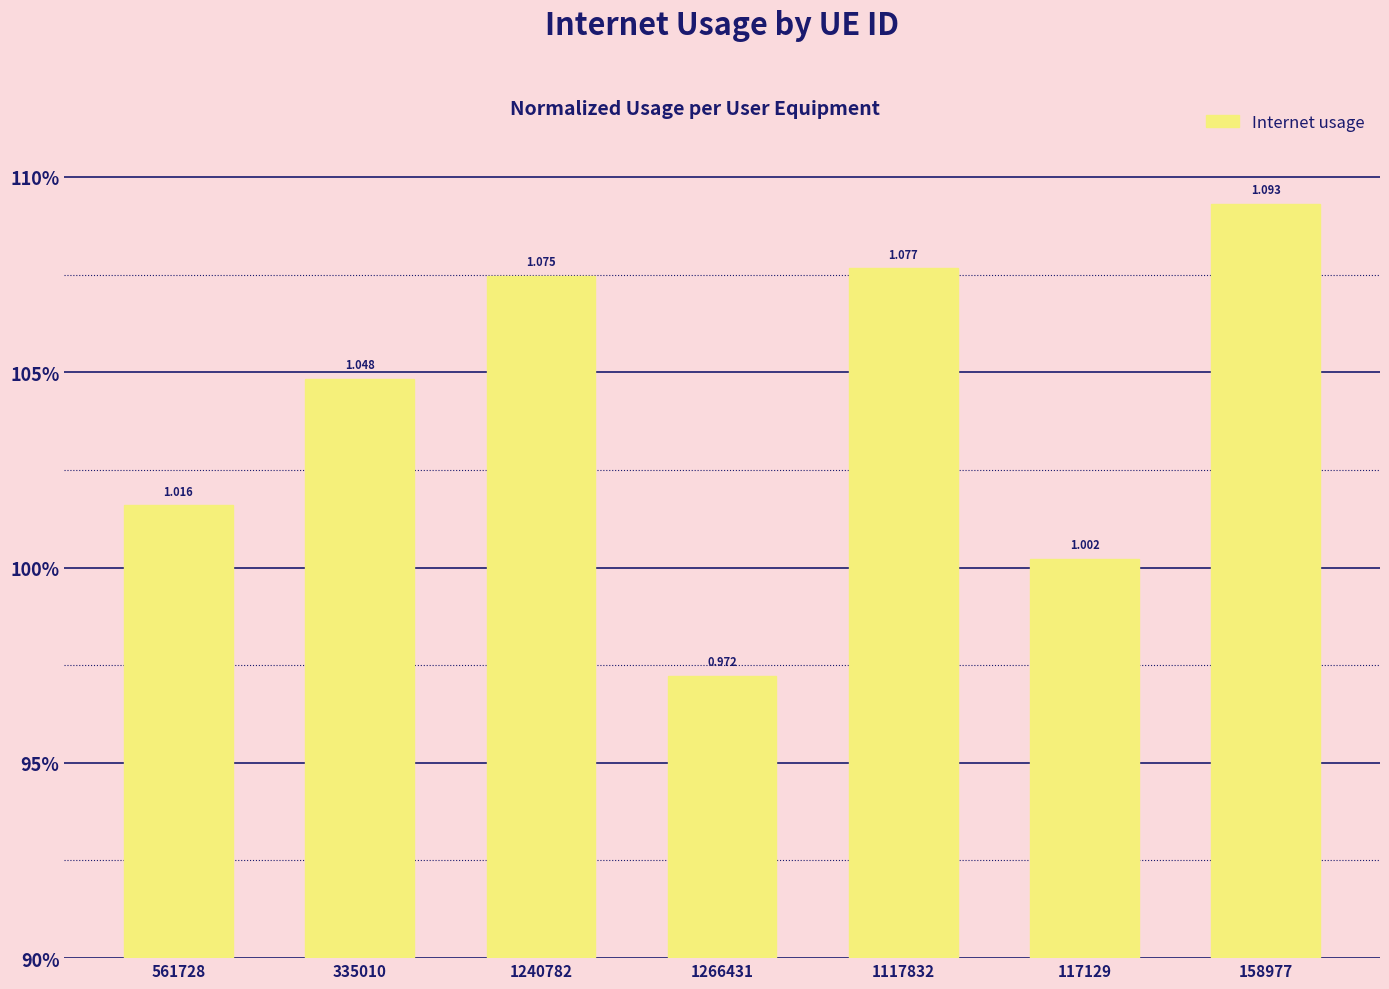

List the labels in order of value, smallest first.

1266431, 117129, 561728, 335010, 1240782, 1117832, 158977